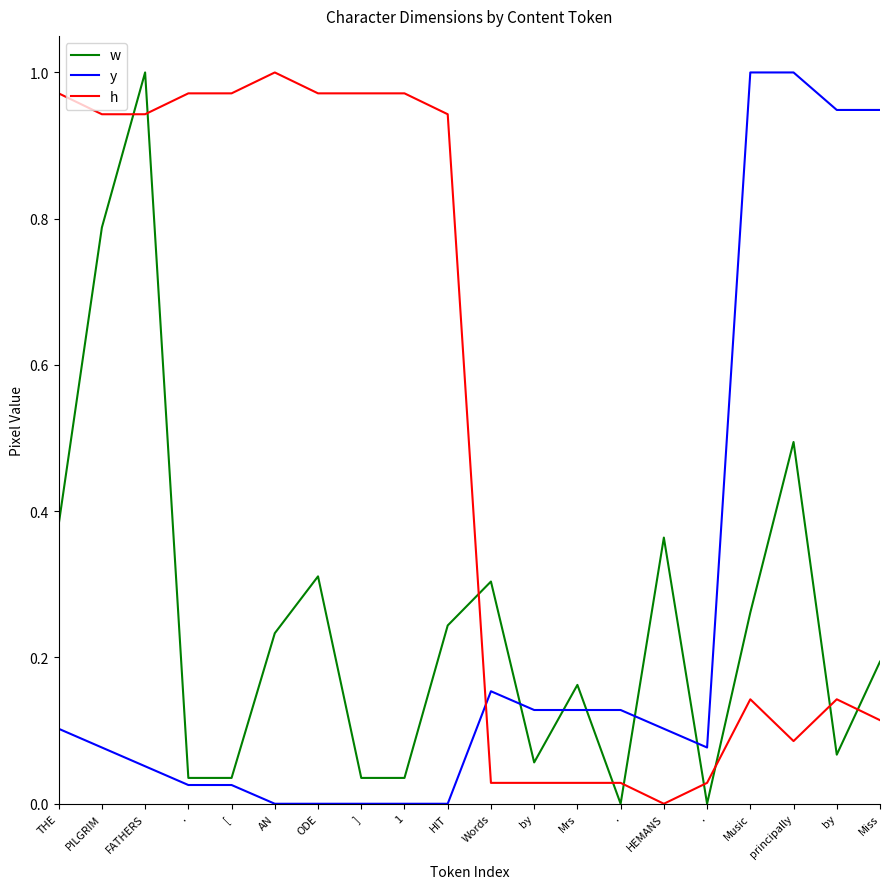

At which category does y reach its first local peak?

Words